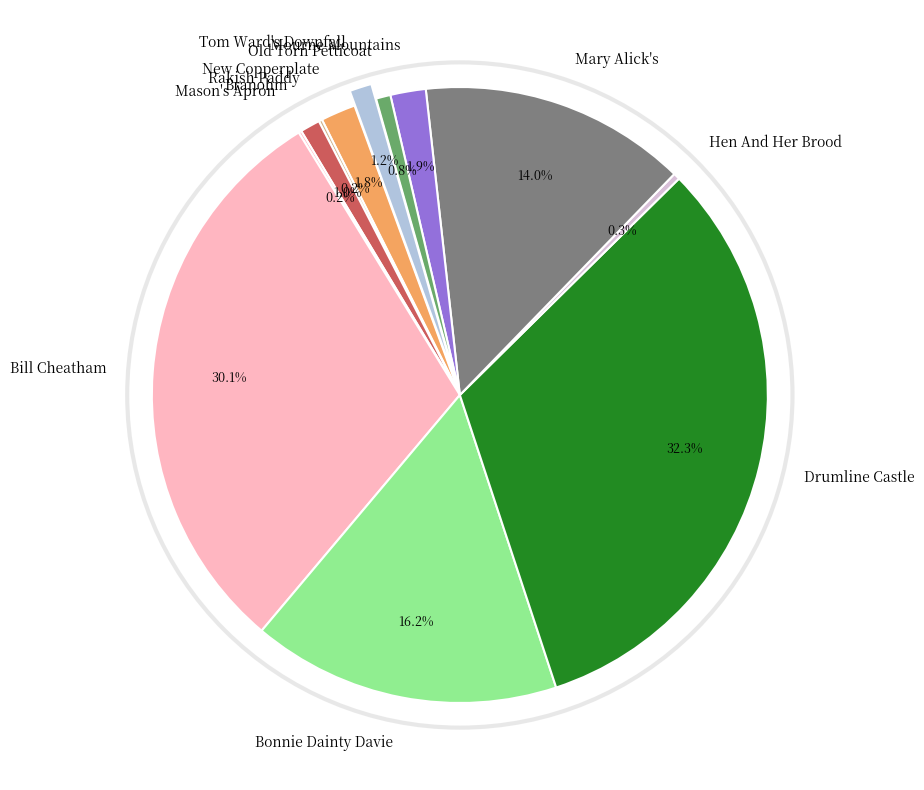

Between Mary Alick's and New Copperplate, which is larger?

Mary Alick's